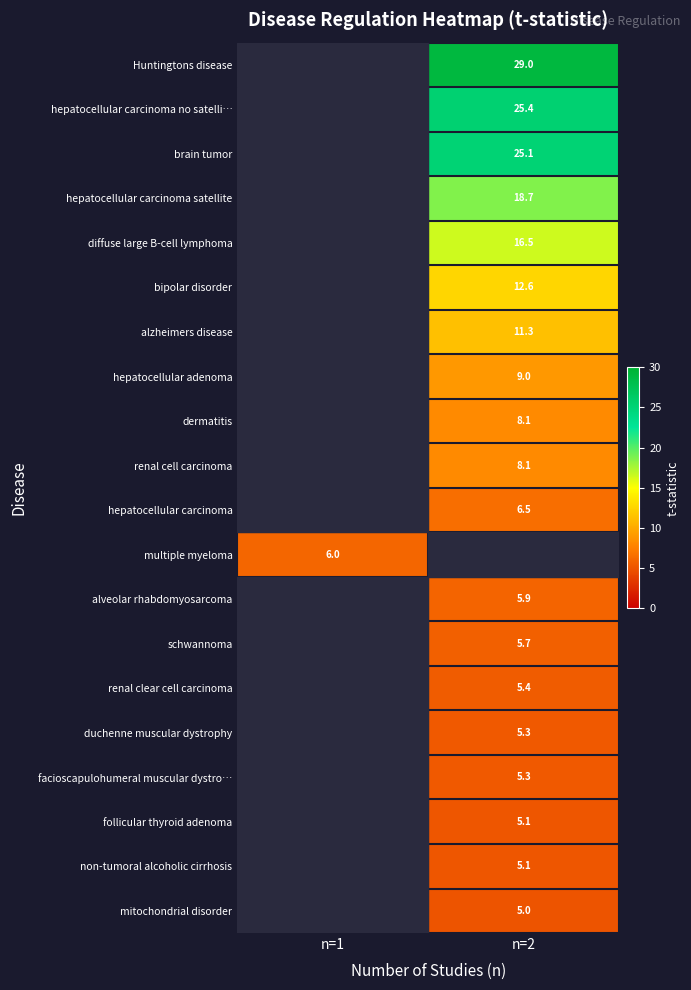

Is the value of multiple myeloma at n=1 greater than the value of brain tumor at n=2?

No